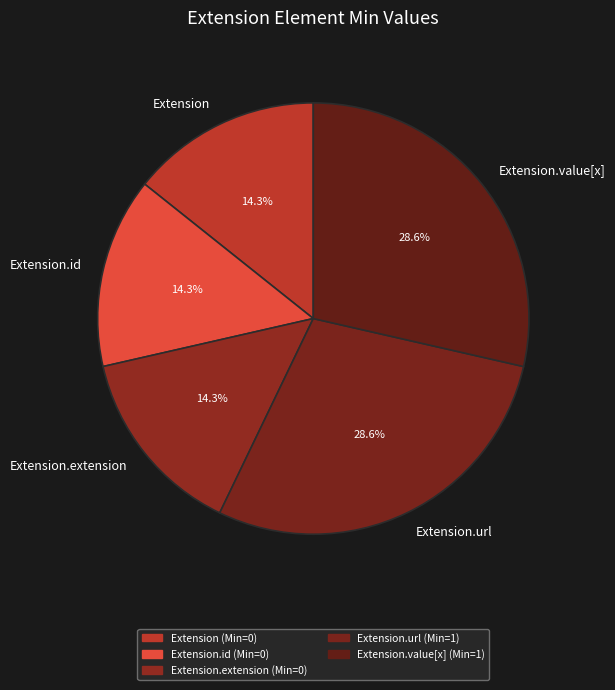

To the nearest percent, what is the difference between the largest and smallest slice percentages?

14%